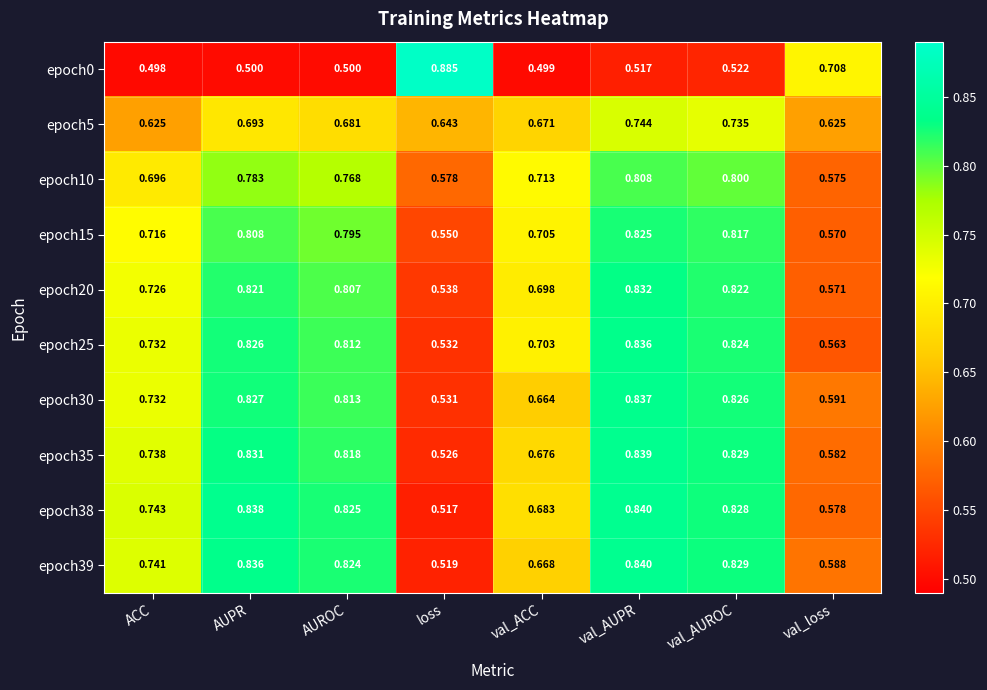

At which category is the sum across all series the highest?

val_AUPR